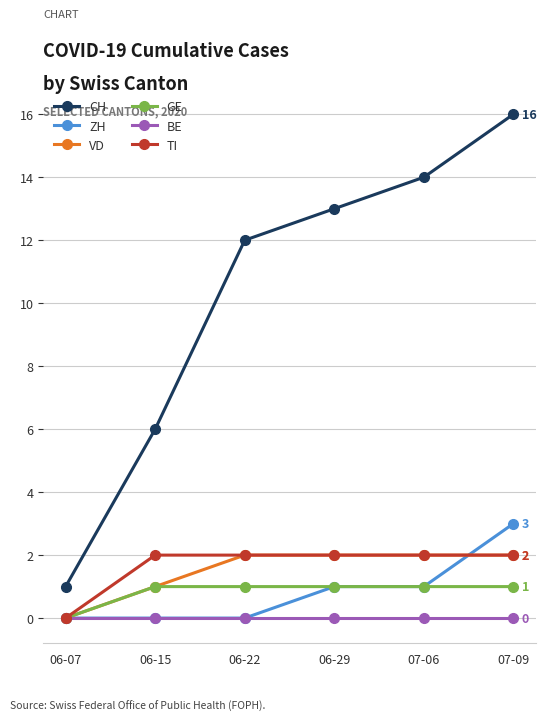

True or false: CH and GE intersect in this chart.

False